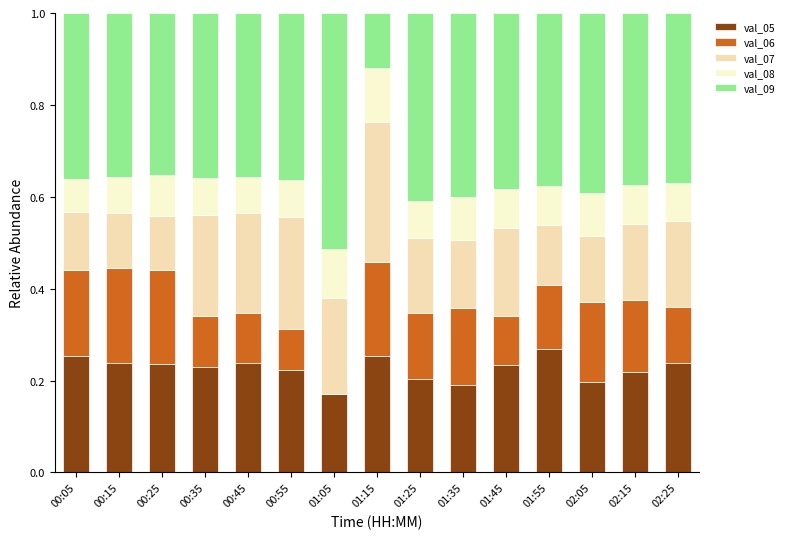

What is the total value across all series at 02:15?

1.0